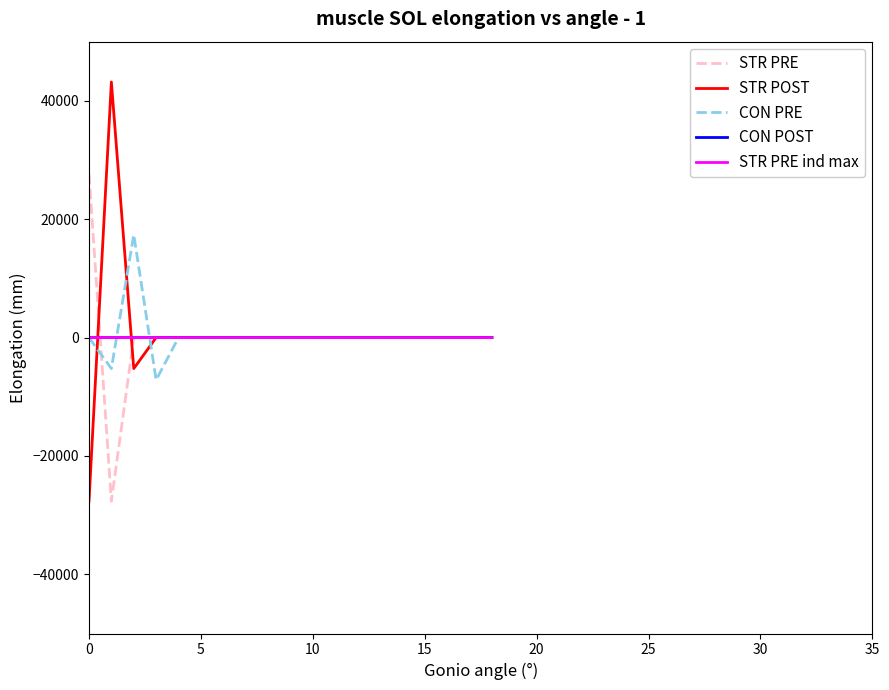

True or false: CON PRE has more than 0 points higher than both neighbors.

True